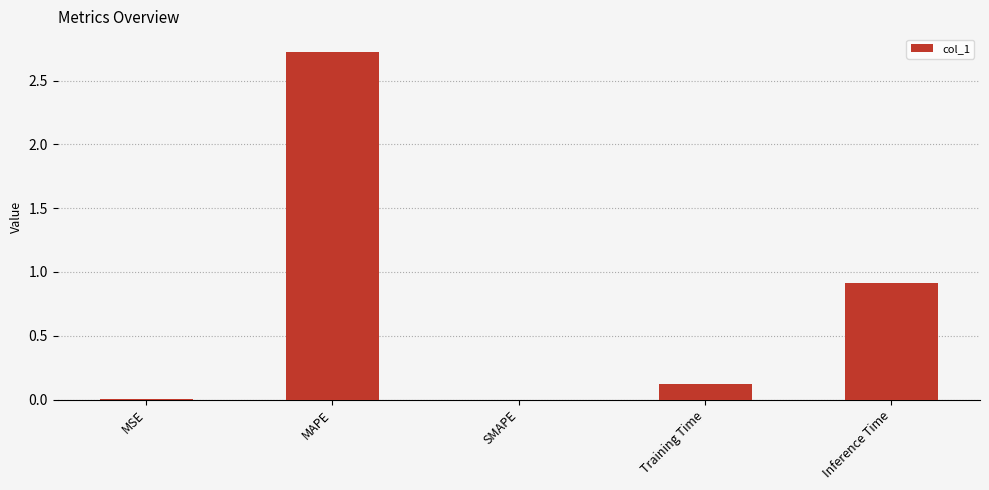

The value at MAPE is 2.7. True or false?

True